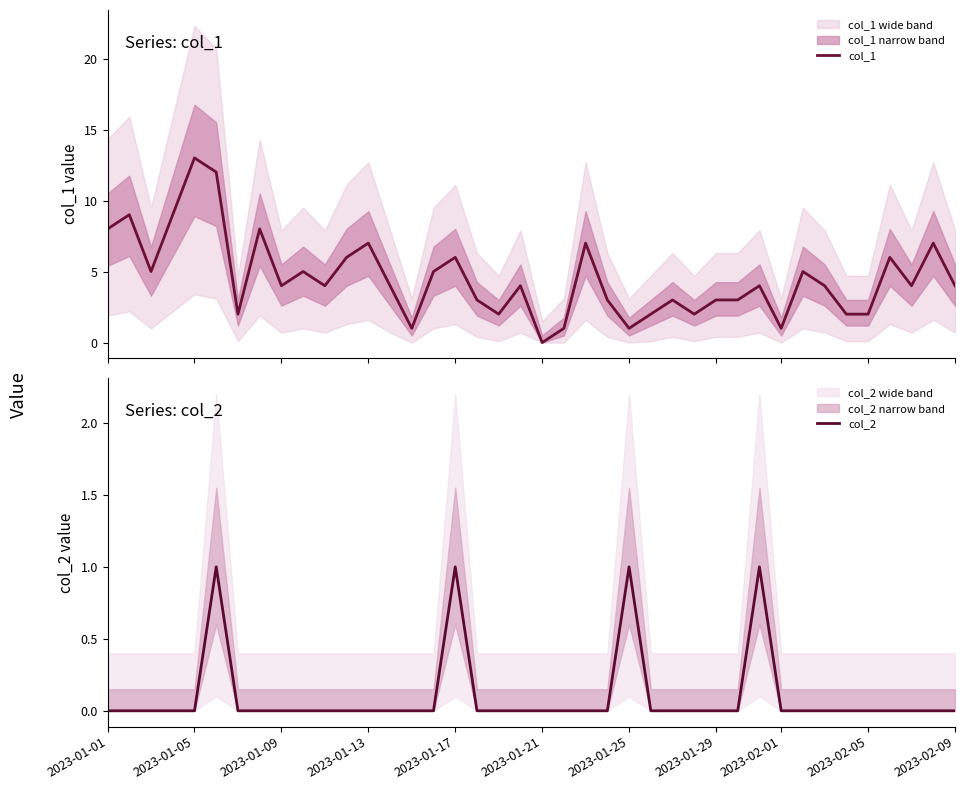

At which label does col_1 first exceed 4?

2023-01-01